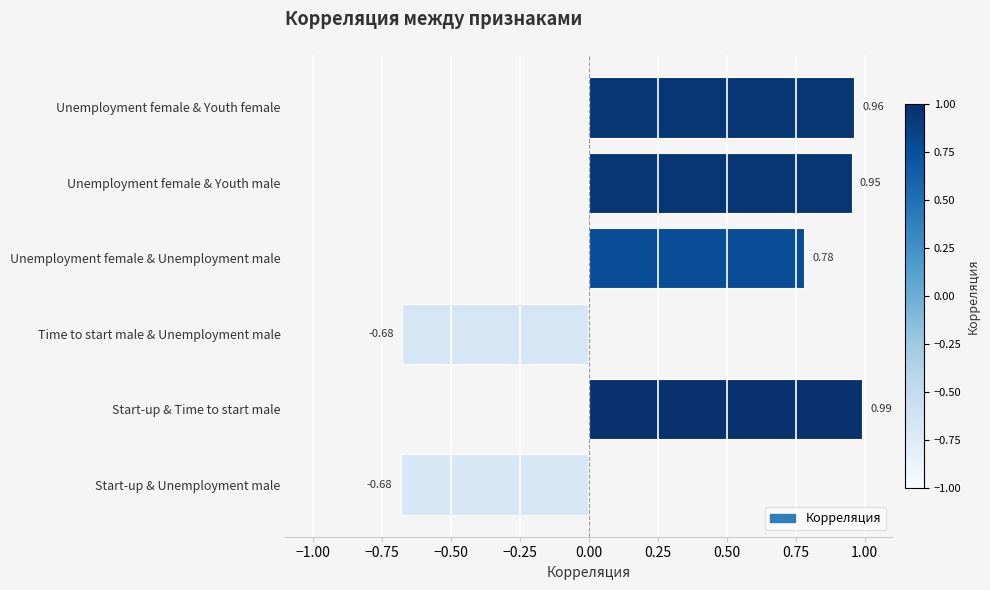

What is the change in value from Start-up & Unemployment male to Unemployment female & Youth male?

+1.6